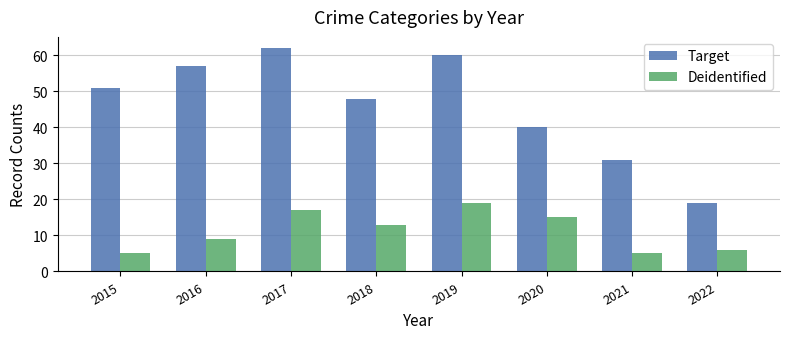

Which series has the largest total across all categories?

Target